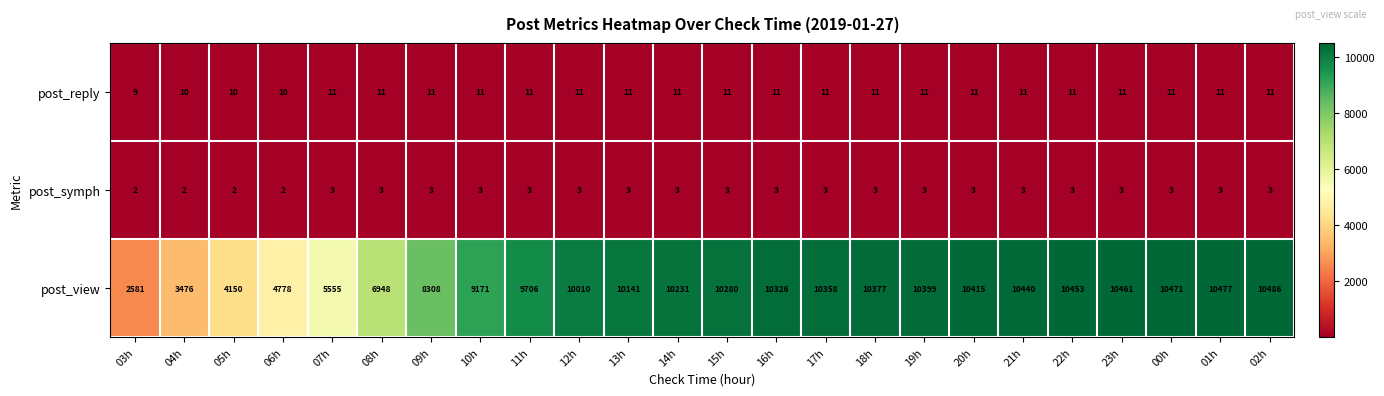

The value of post_symph at 07h is 5. True or false?

False